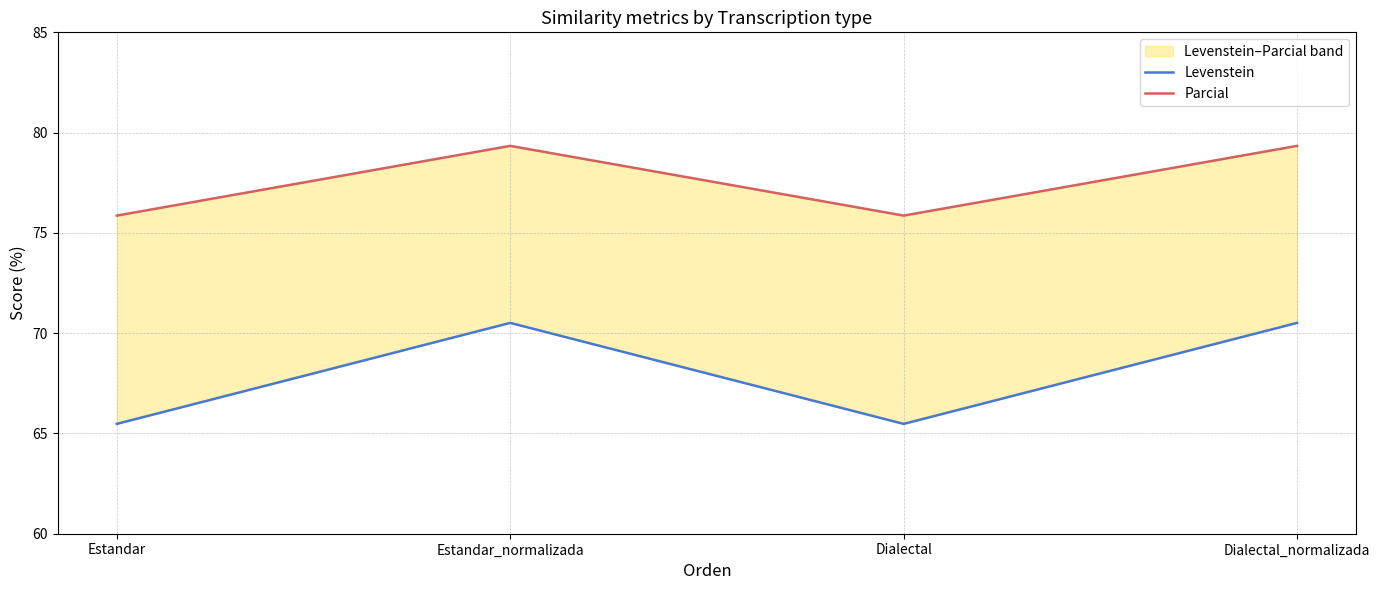

Reading right to left, transcribe all the data shown in this chart.

Levenstein: 70.5	65.5	70.5	65.5
Parcial: 79.3	75.9	79.3	75.9